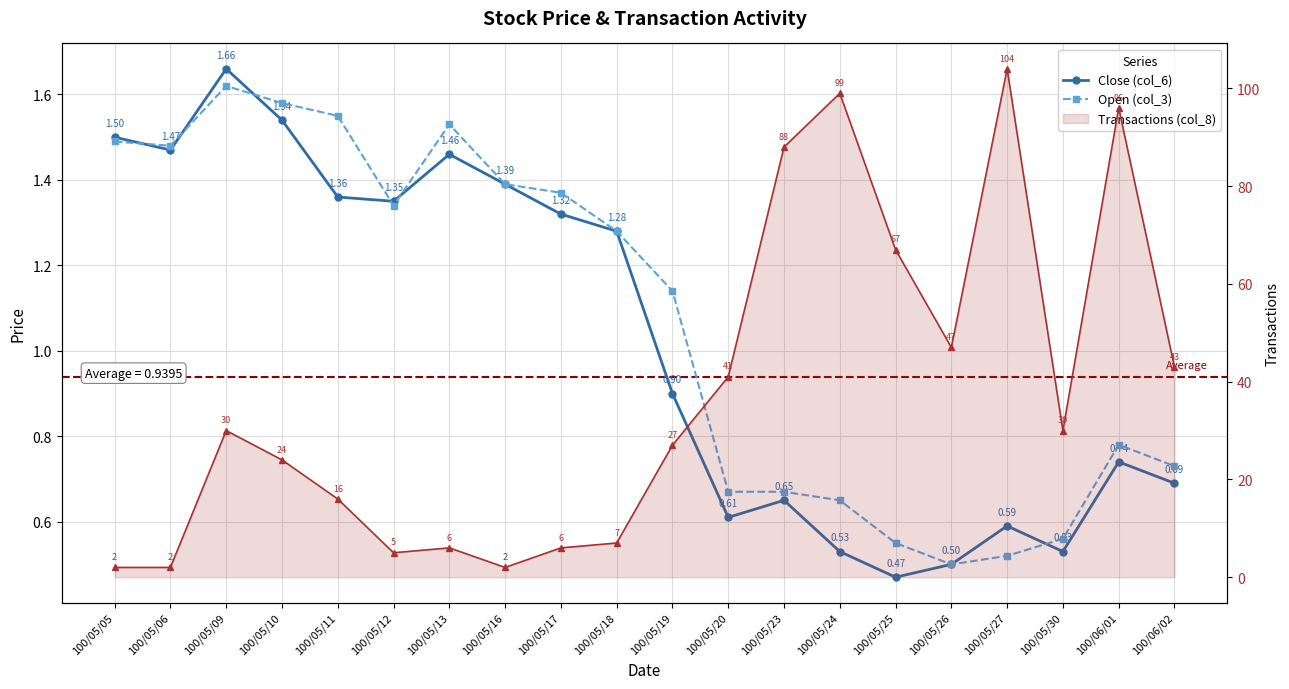

What is the average value of the Transactions (col_8) series?

37.1